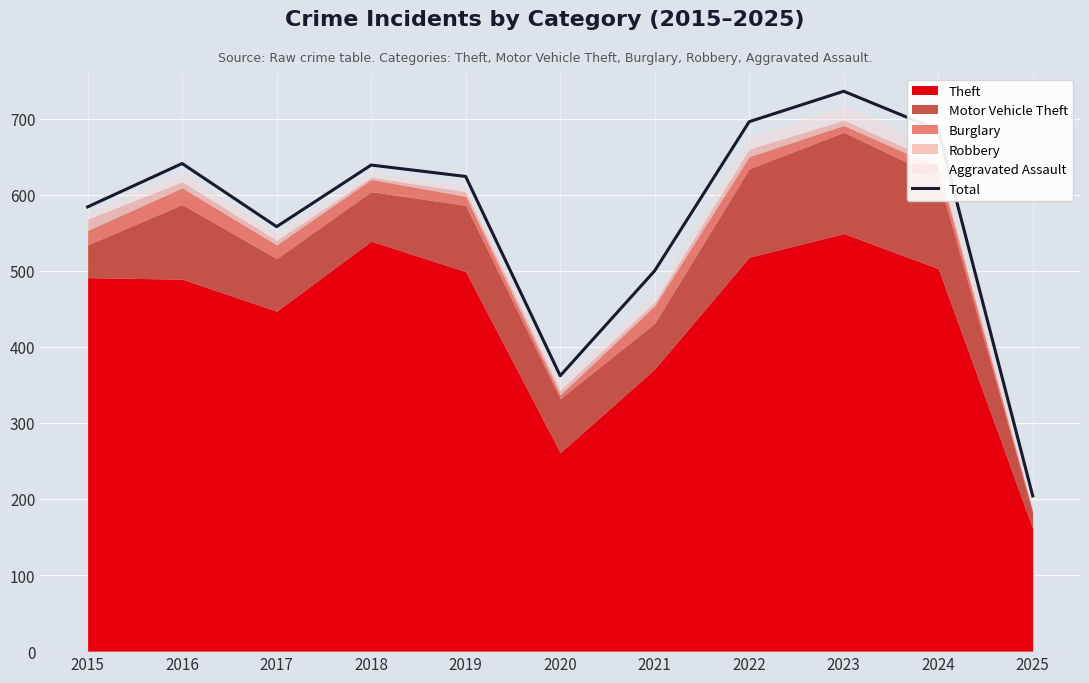

Rank the categories by value from lowest to highest.

2025, 2020, 2021, 2017, 2015, 2019, 2018, 2016, 2024, 2022, 2023